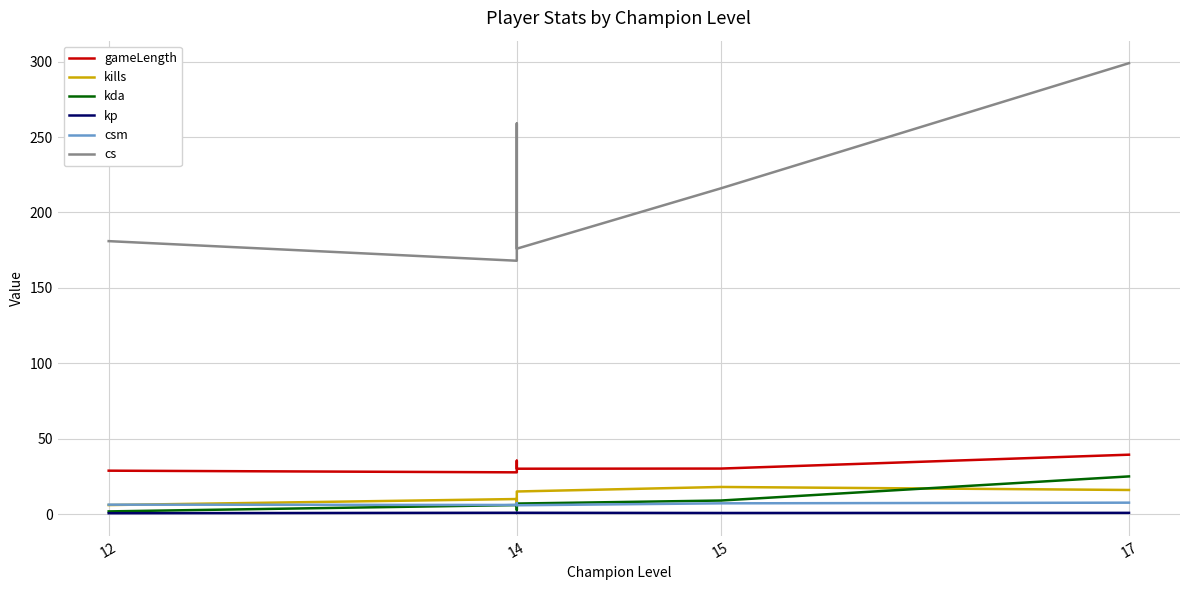

What is the value of the kda point at the 3rd from the left?

6.0